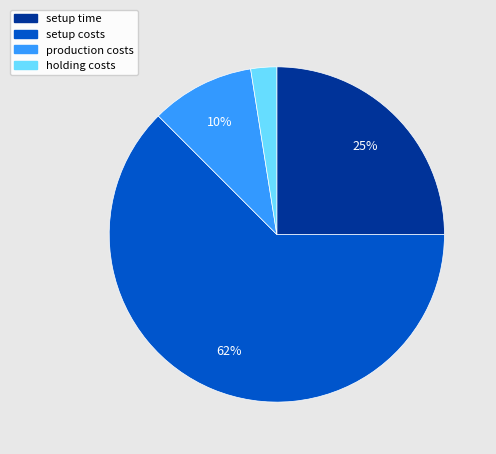

Which category accounts for the majority?

setup costs